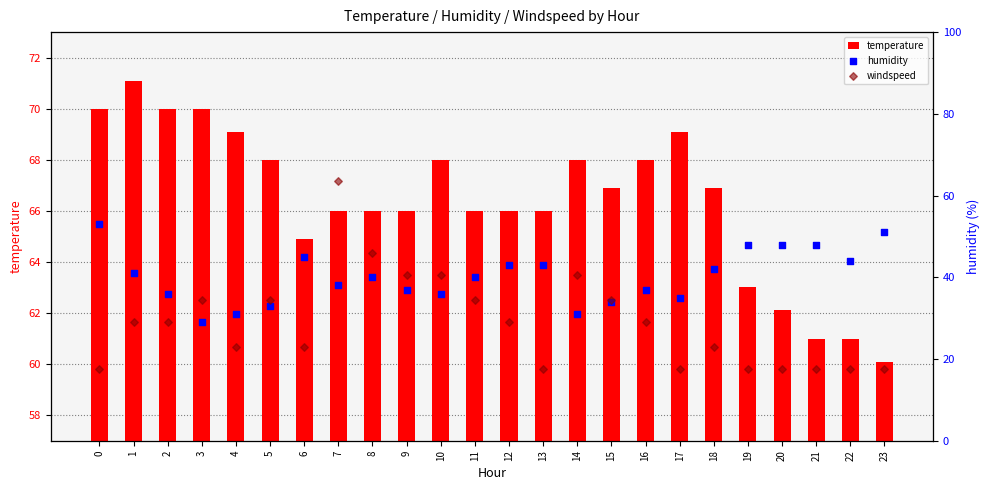

Which series contains the lowest Y value?

windspeed